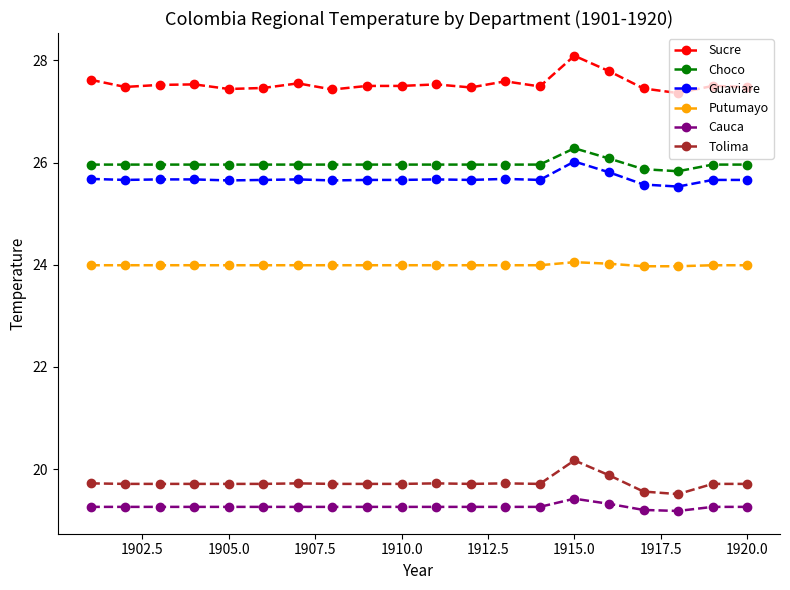

What is the average value of the Putumayo series?

24.0